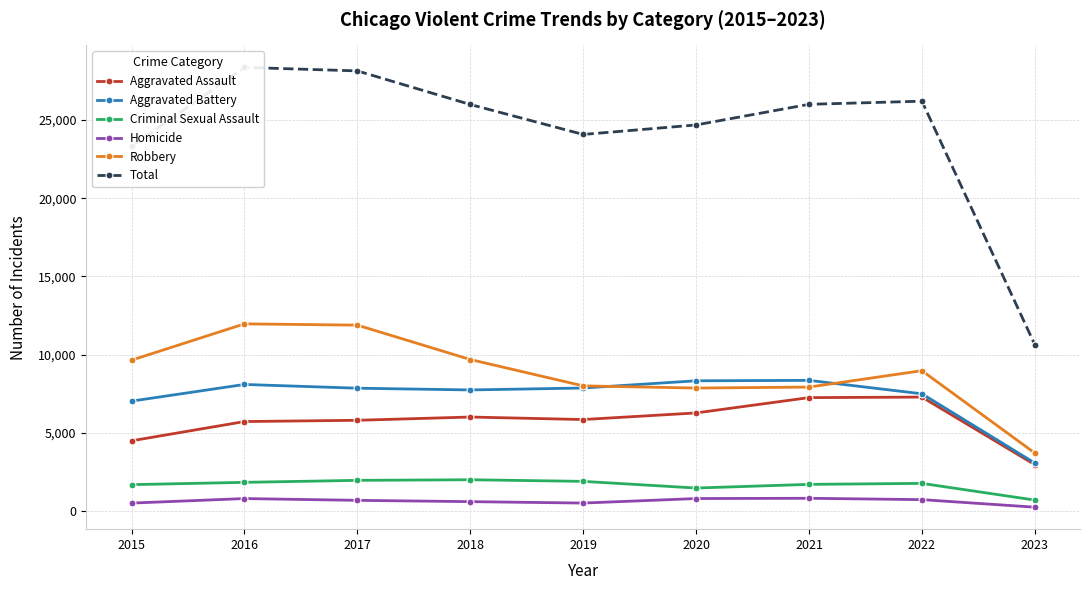

List the series in order of their peak value, highest first.

Total, Robbery, Aggravated Battery, Aggravated Assault, Criminal Sexual Assault, Homicide